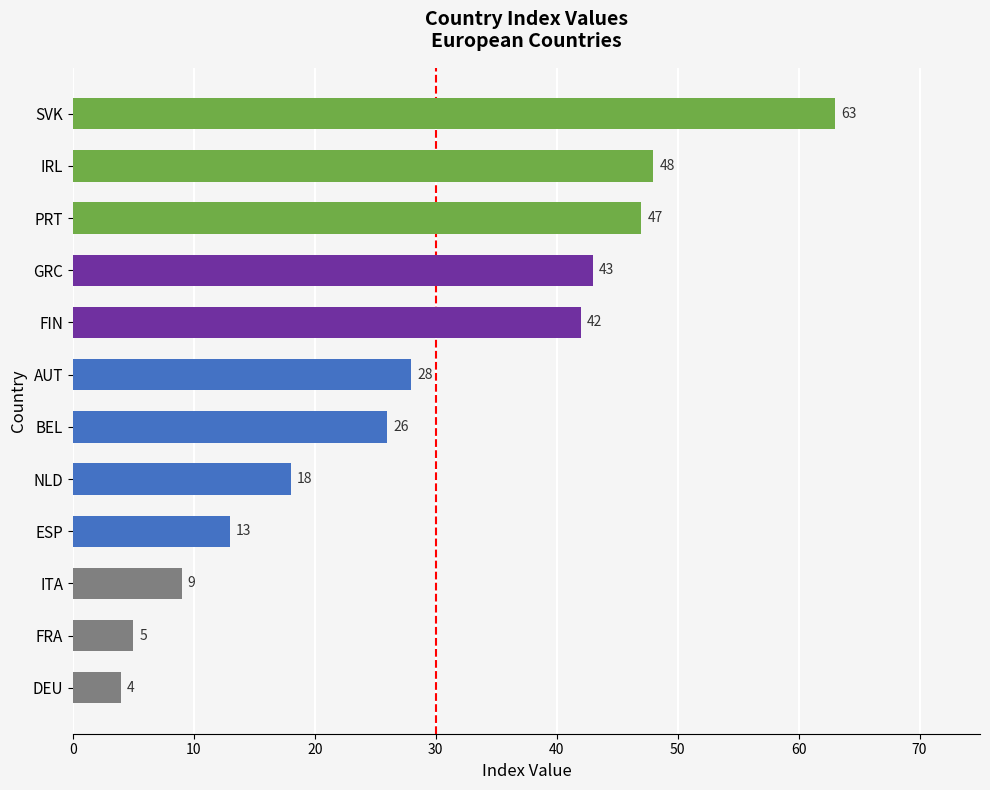

What is the maximum value shown in the chart?

63